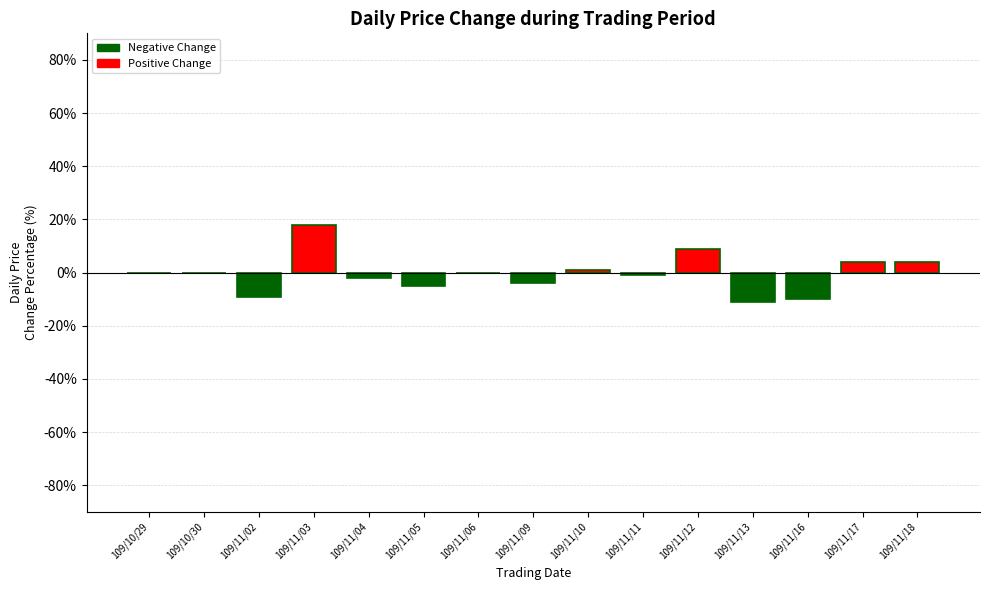

Rank the categories by value from highest to lowest.

109/11/03, 109/11/12, 109/11/17, 109/11/18, 109/11/10, 109/10/29, 109/10/30, 109/11/06, 109/11/11, 109/11/04, 109/11/09, 109/11/05, 109/11/02, 109/11/16, 109/11/13